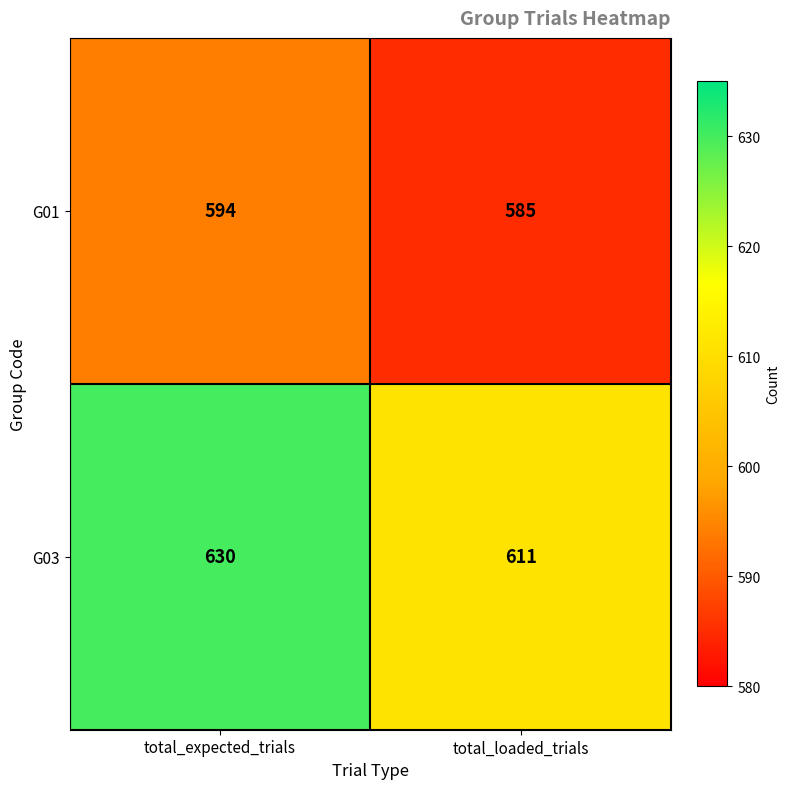

Rank the series by their maximum value, from lowest to highest.

G01, G03